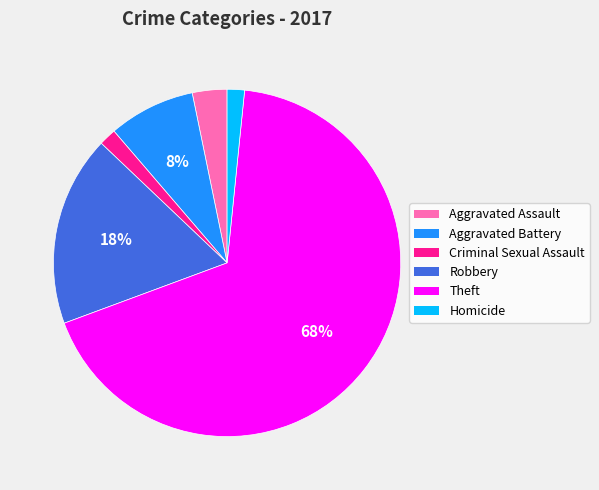

Which category has the biggest portion of the pie?

Theft